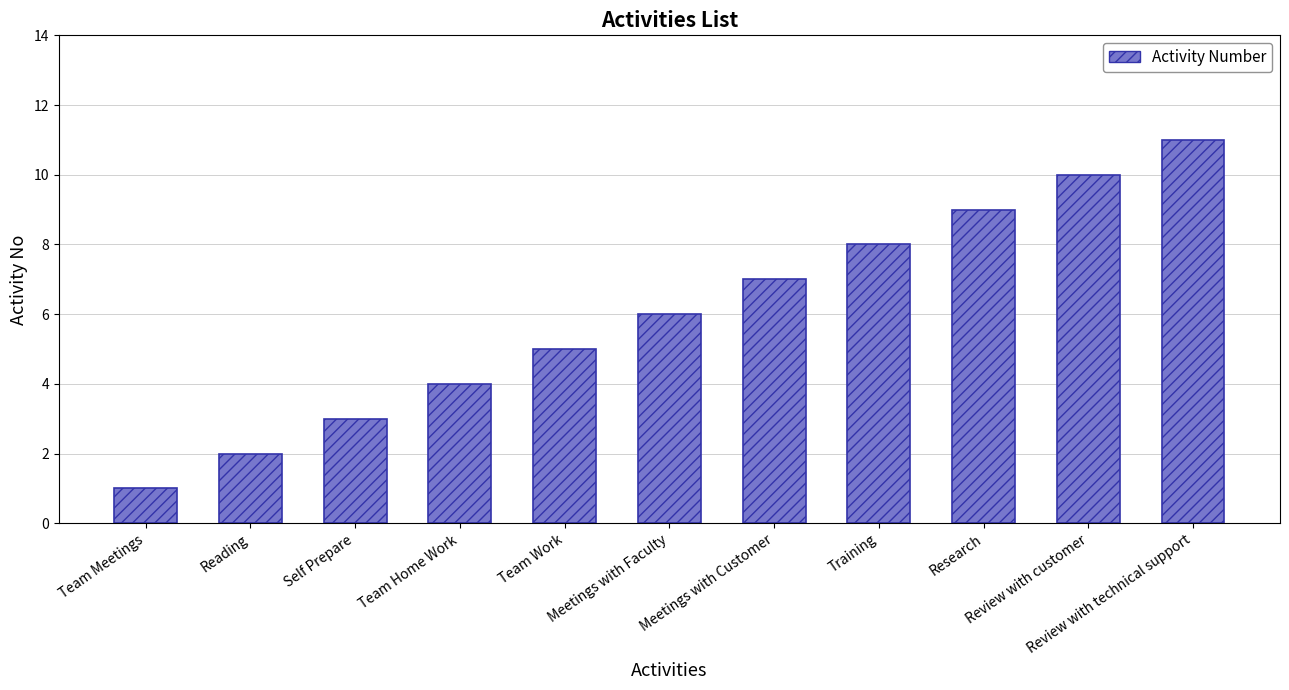

Does the chart contain stacked bars?

No